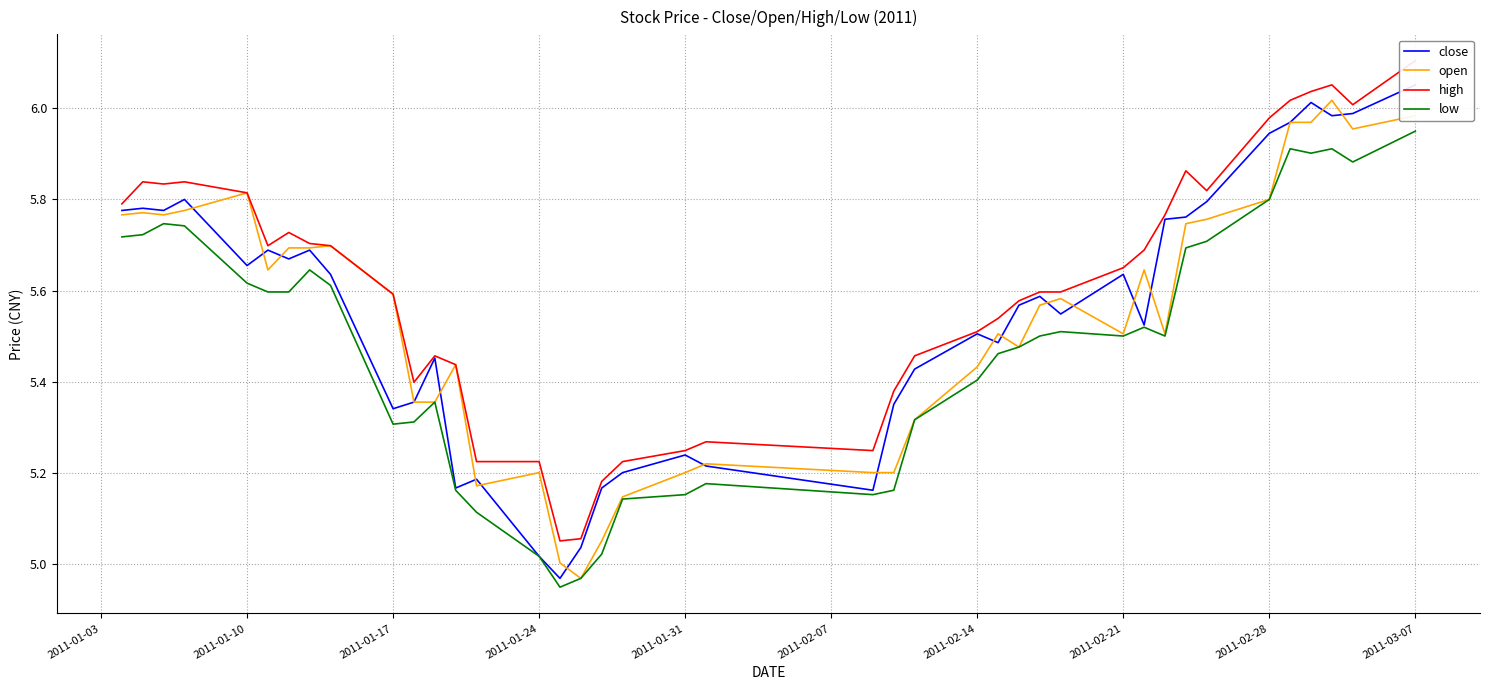

Which category has the highest value in the low series?

2011-03-07